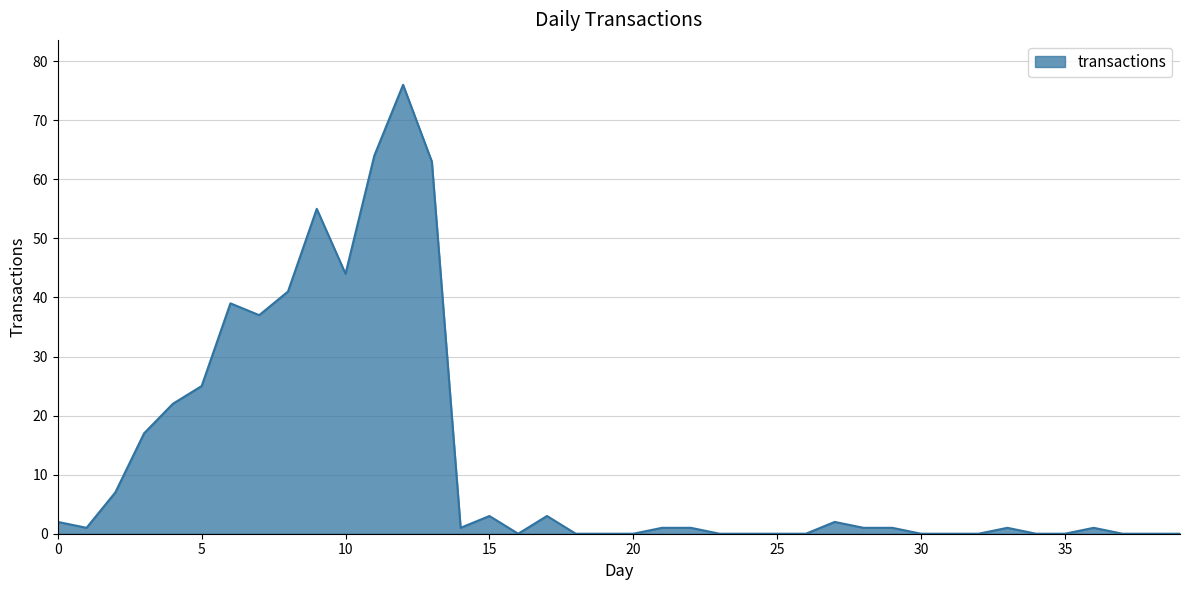

What is the greatest value displayed?

76